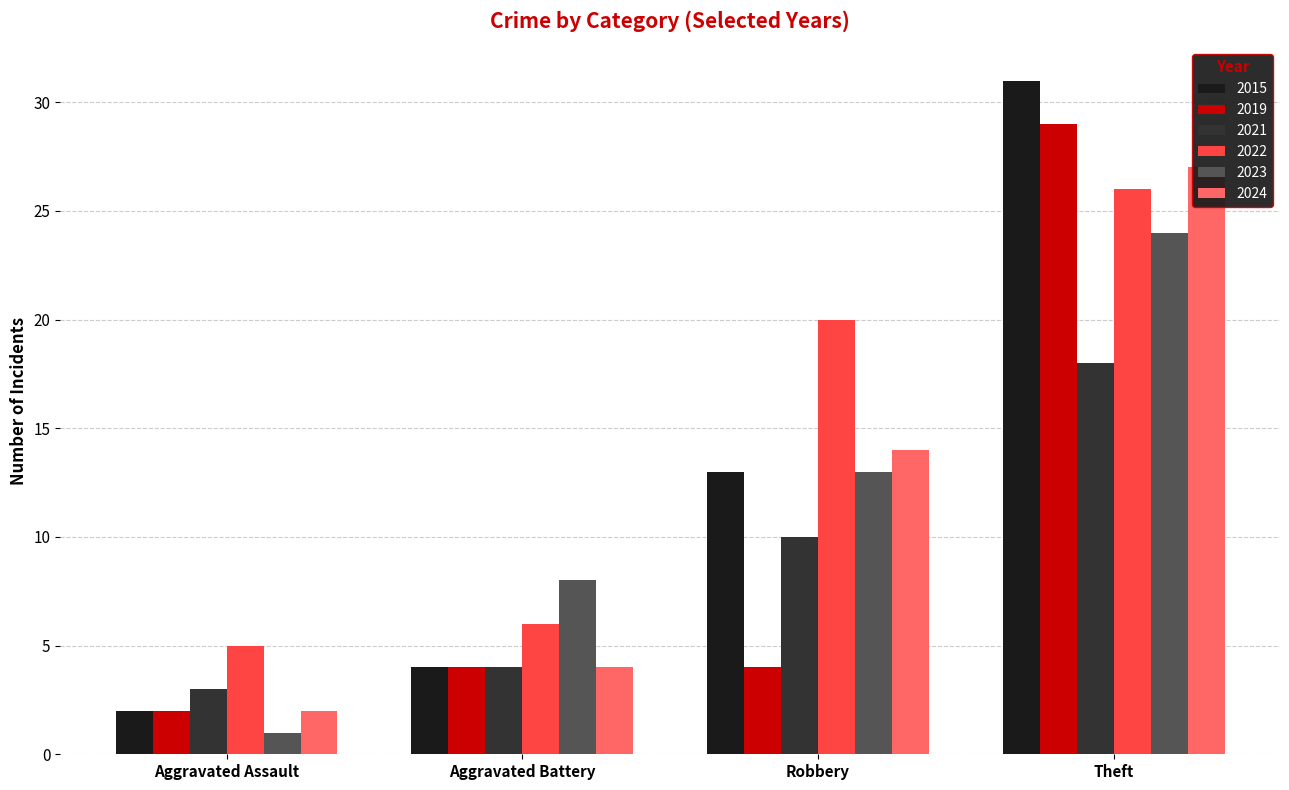

What is the difference between the highest and lowest values at Robbery?

16